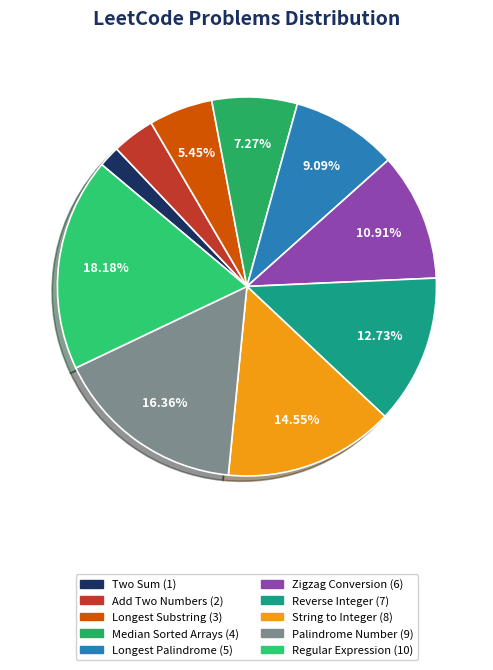

Does Add Two Numbers account for over 50% of the chart?

No